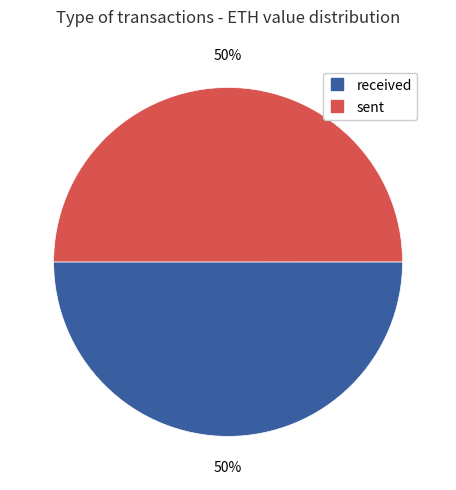

Count the number of slices in the pie.

2